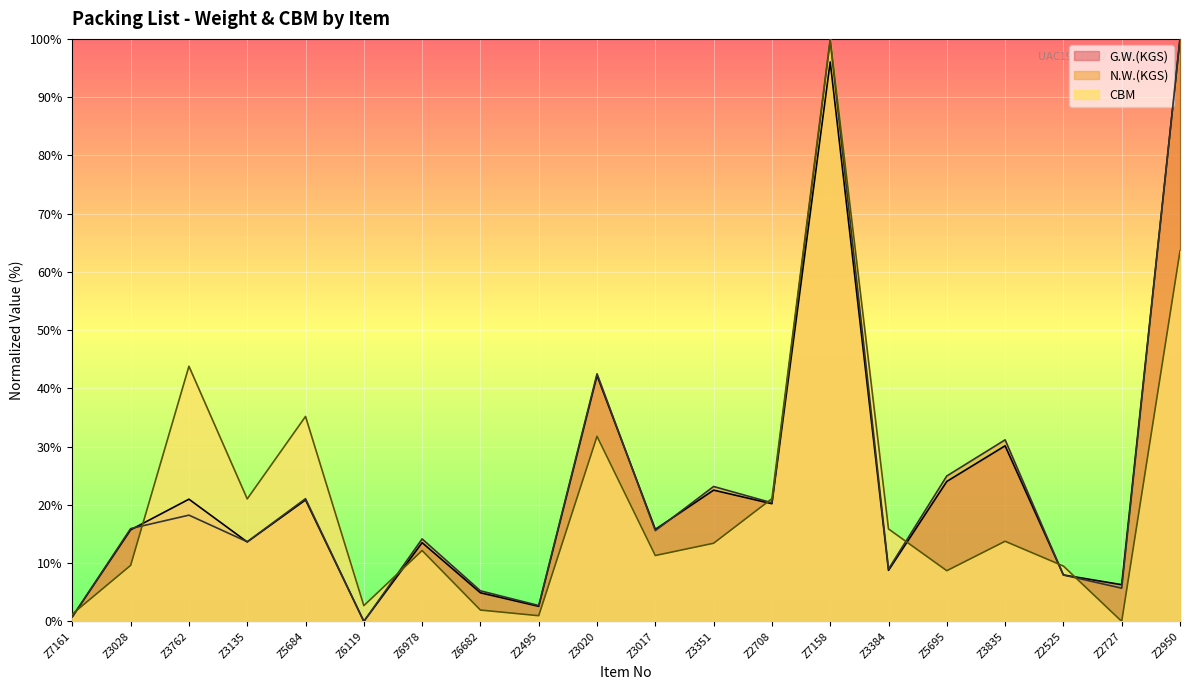

Between which two adjacent categories do G.W.(KGS) and CBM first intersect?

Z7161 and Z3028